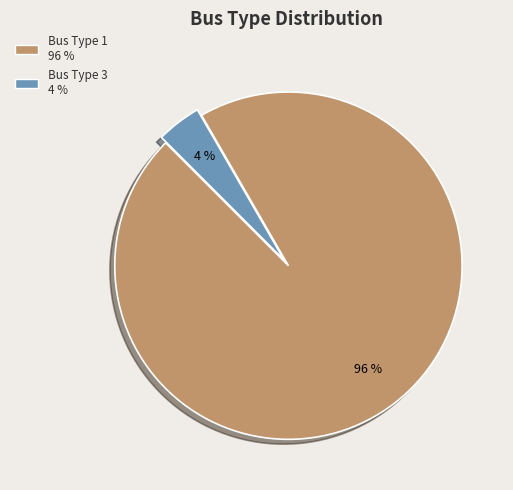

Which has a higher value, Bus Type 3 or Bus Type 1?

Bus Type 1